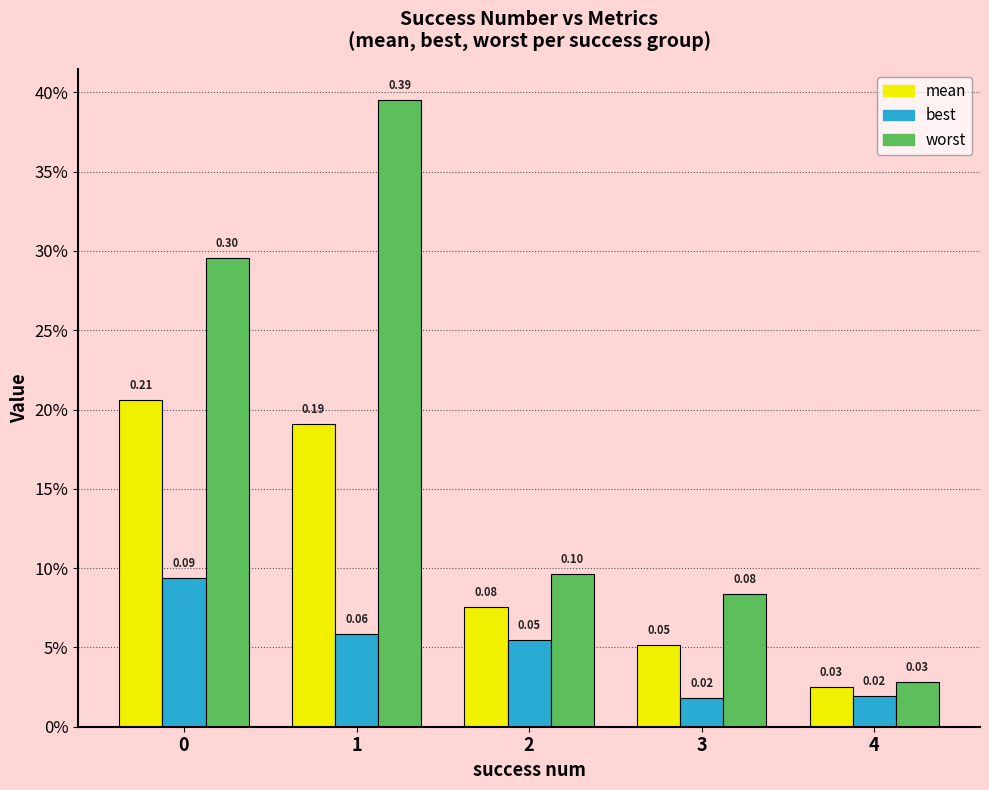

At which category does the chart reach its peak across all series?

1